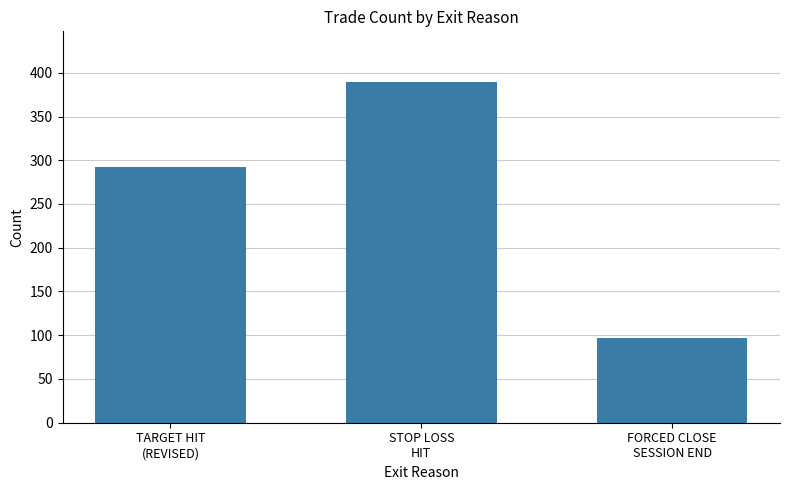

What is the greatest value displayed?

389.0